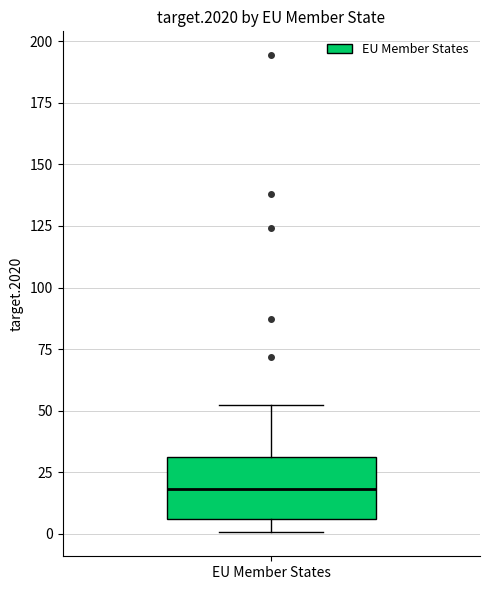

Transcribe this box plot: give where the median line is, the range the box spans, and where the two whiskers end, as read against the y-axis. The values are not printed on the chart, so give them approximately, as read against the axis.

median 20, box 5 to 30, whiskers 0 to 50